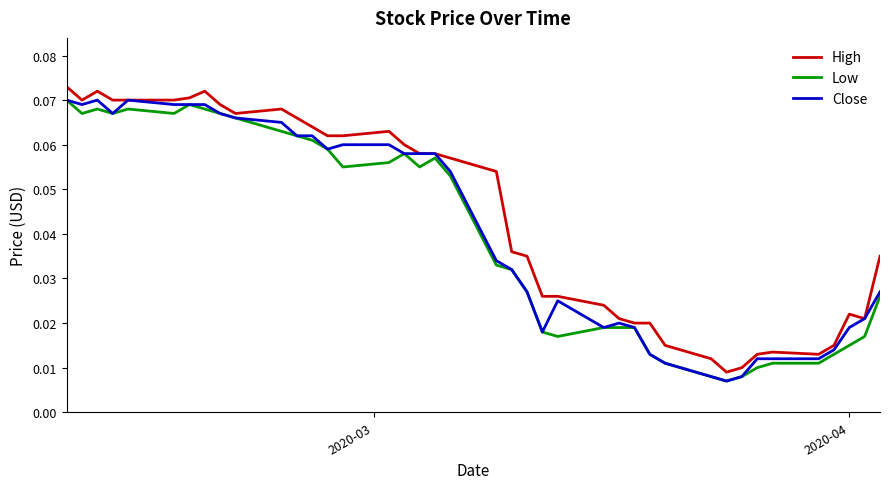

How many lines are shown in the chart?

3